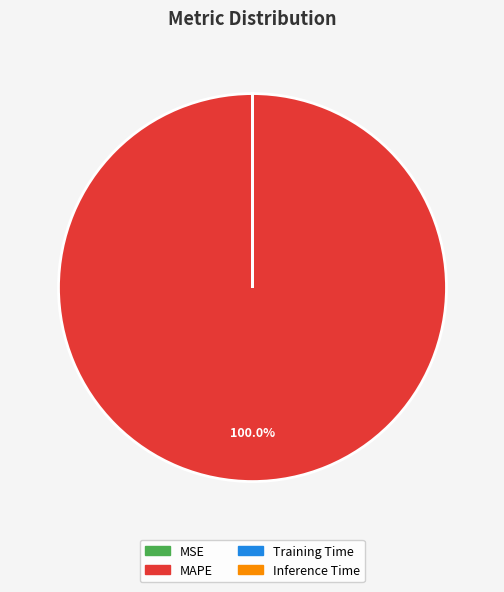

To the nearest percent, what is the average slice percentage?

25%